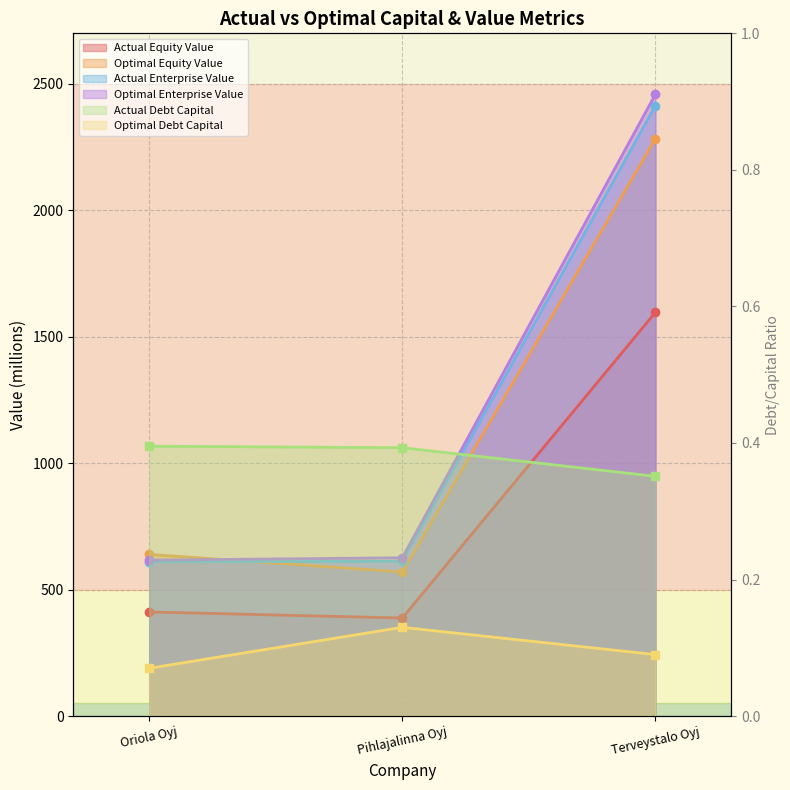

List the labels in order of optimal_equity_value value, largest first.

Terveystalo Oyj, Oriola Oyj, Pihlajalinna Oyj